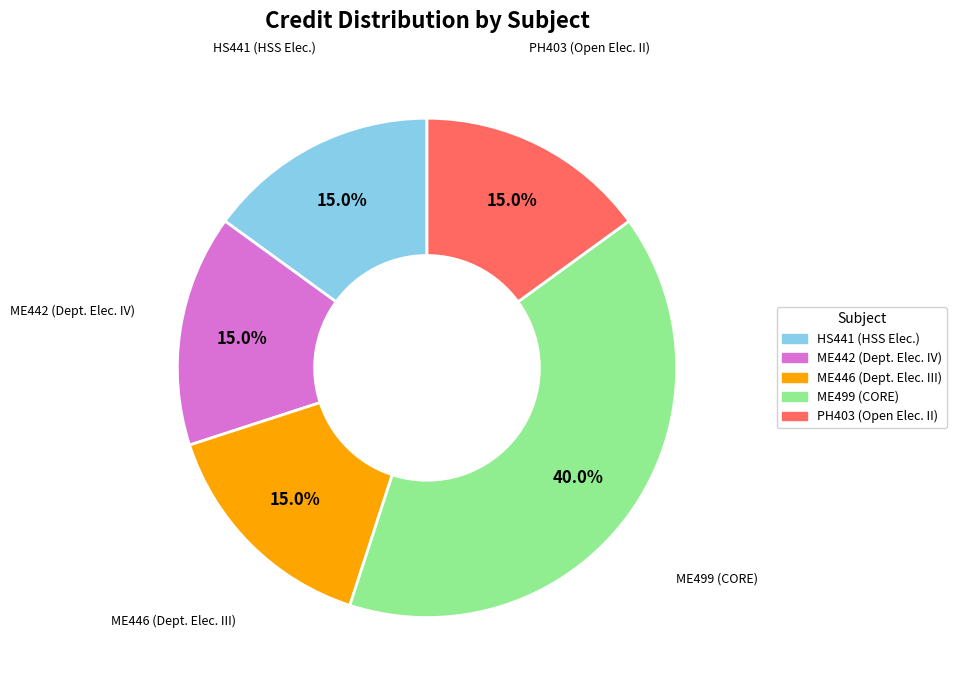

Does any single category account for the majority?

No